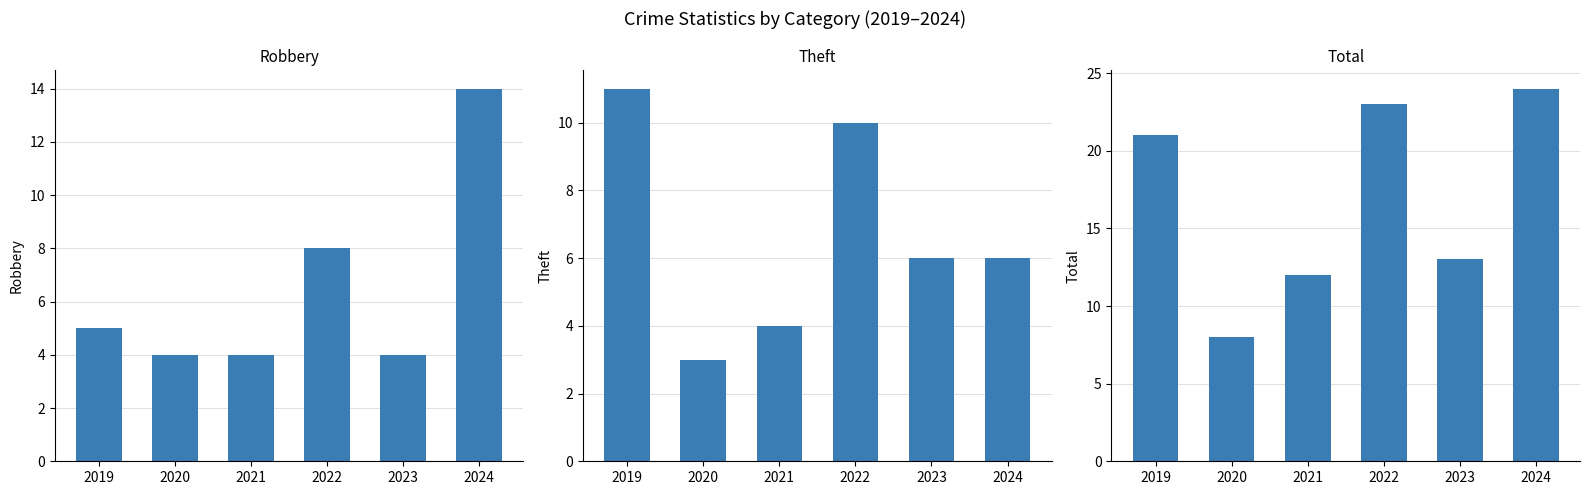

The Total series shows 11 at 2019. True or false?

False